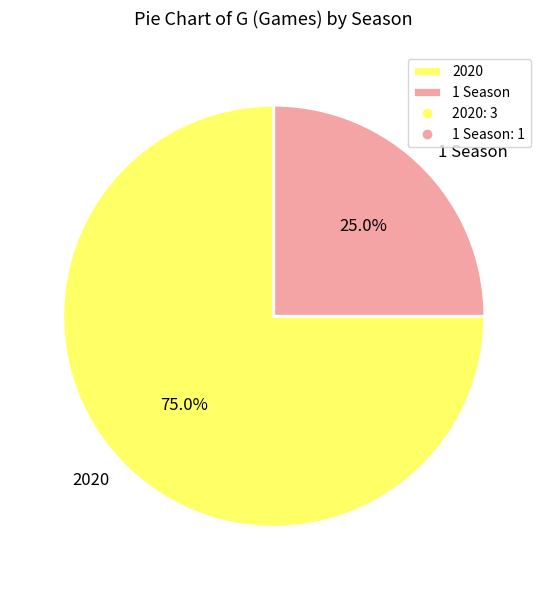

To the nearest percent, what is the combined percentage of 2020 and 1 Season?

100%